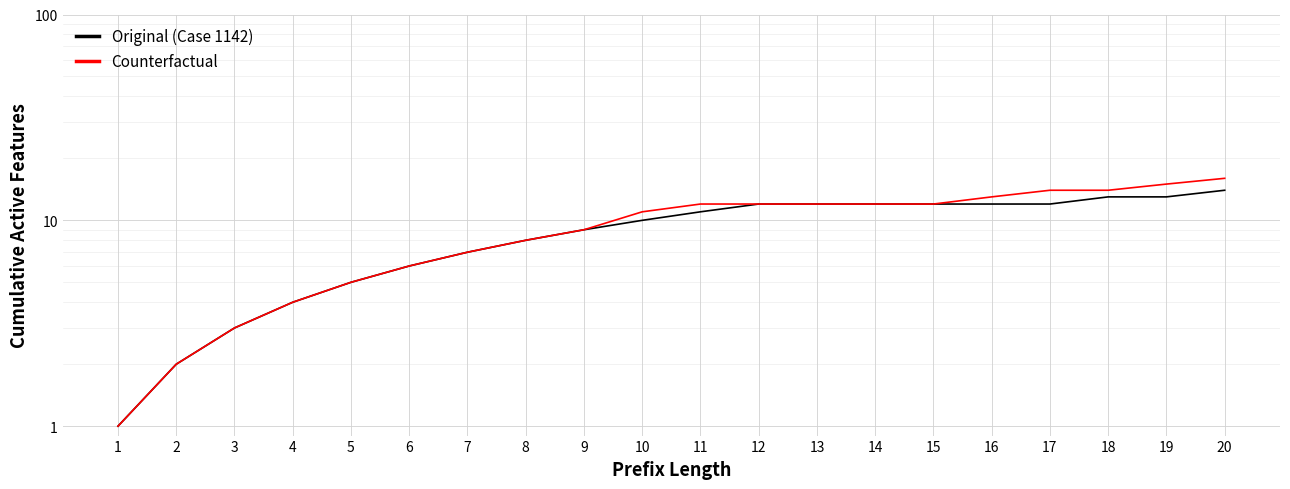

Rank the series at 1 from highest to lowest value.

Original (Case 1142), Counterfactual